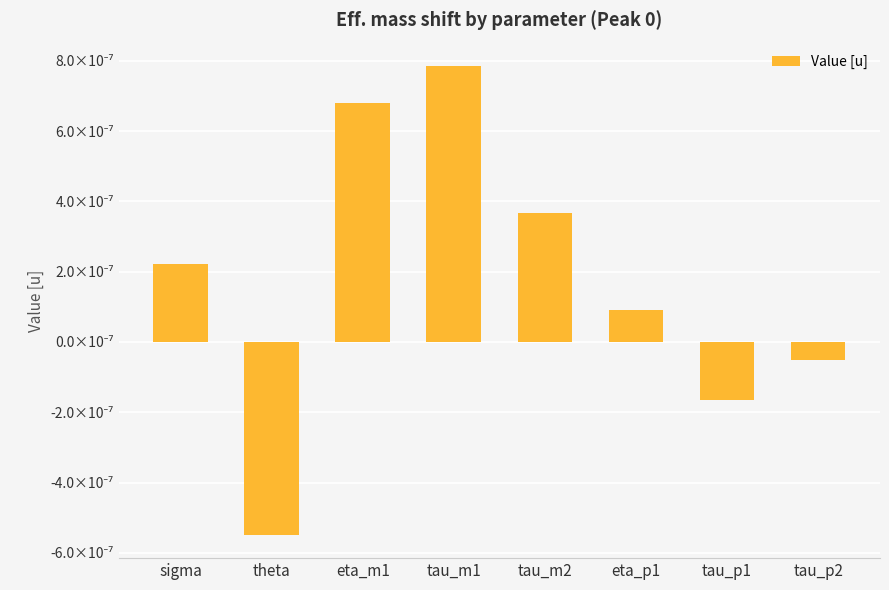

At which label is the value closest to 0?

tau_p2